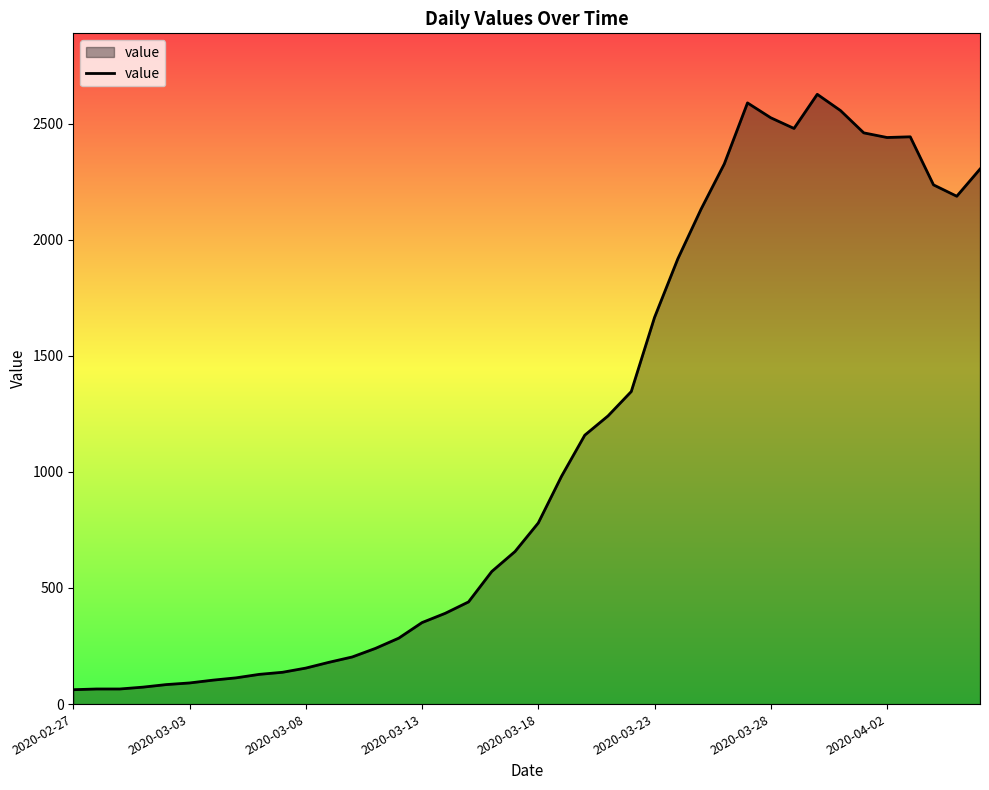

What is the smallest value displayed?

62